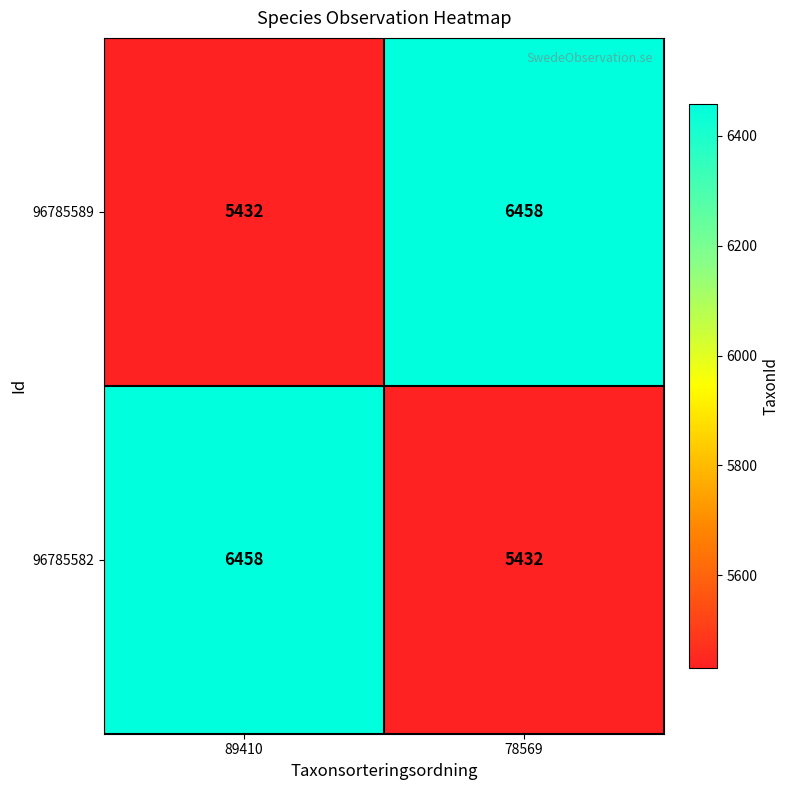

Reading left to right, transcribe all the data shown in this chart.

96785589: 5432	6458
96785582: 6458	5432